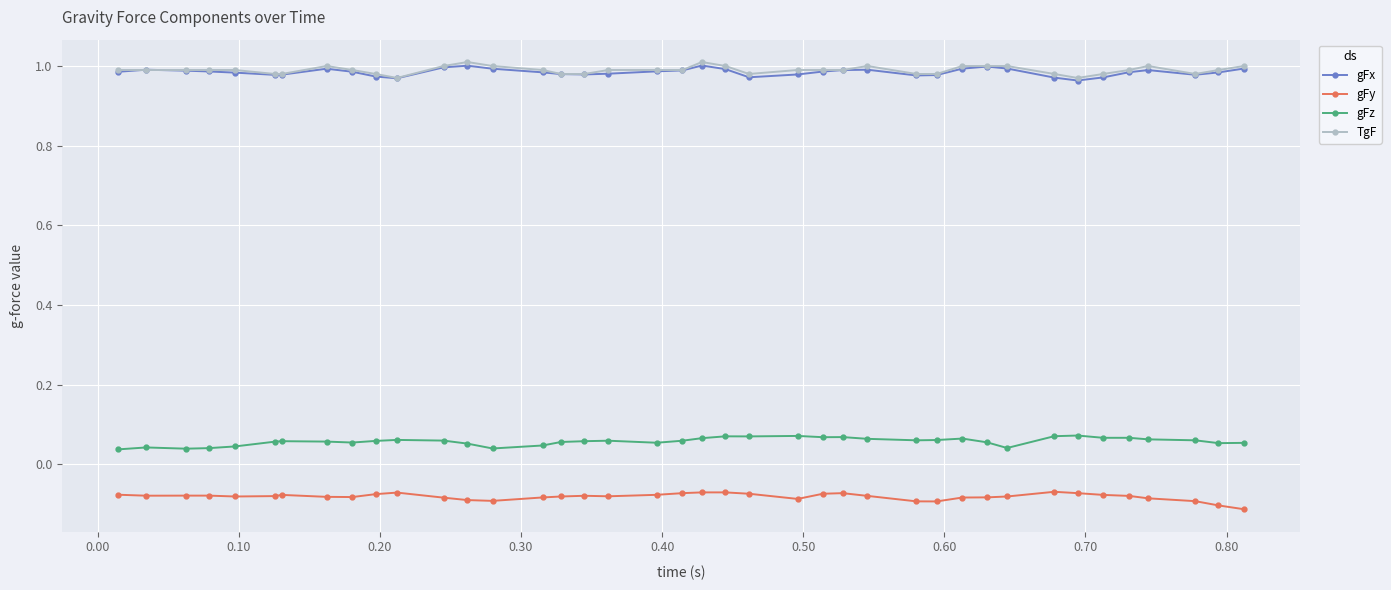

How many series are shown in this chart?

4